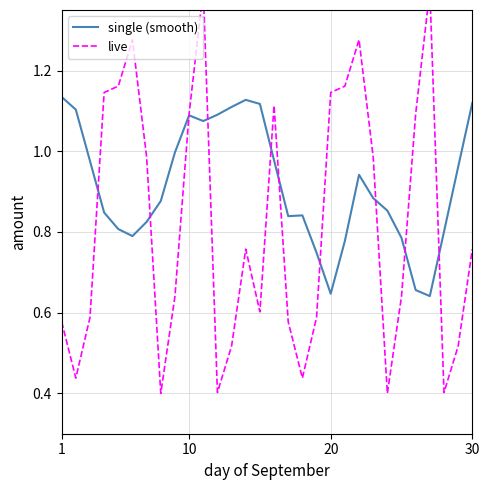

After their last crossing, which series has the higher values: single (smooth) or live?

single (smooth)